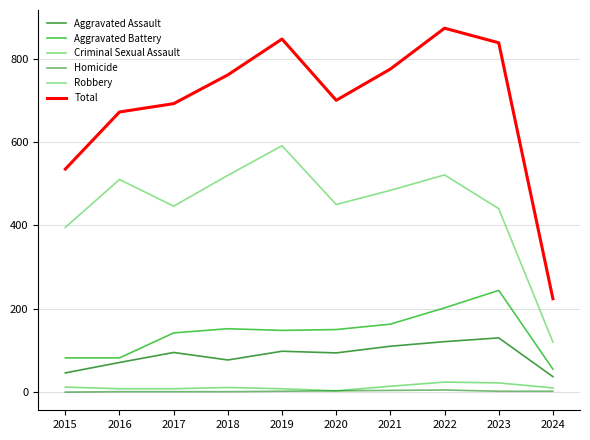

Is it true that Aggravated Assault equals 63 at 2019?

False